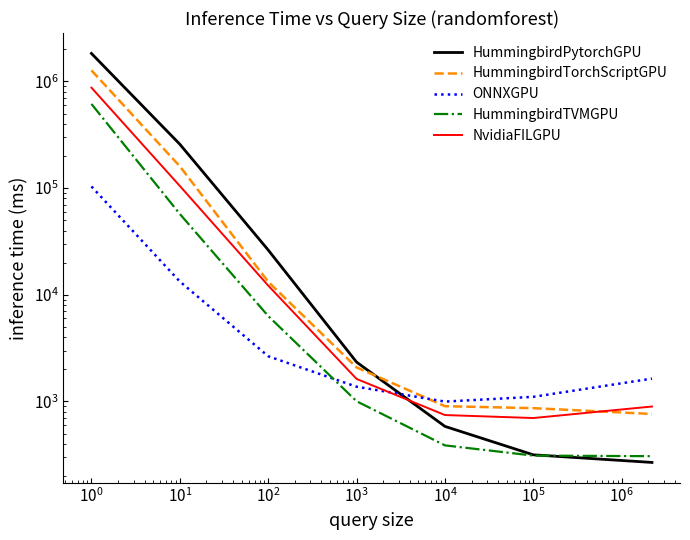

True or false: HummingbirdTorchScriptGPU has a value of 101087.9 at $\mathdefault{10^{-1}}$.

False